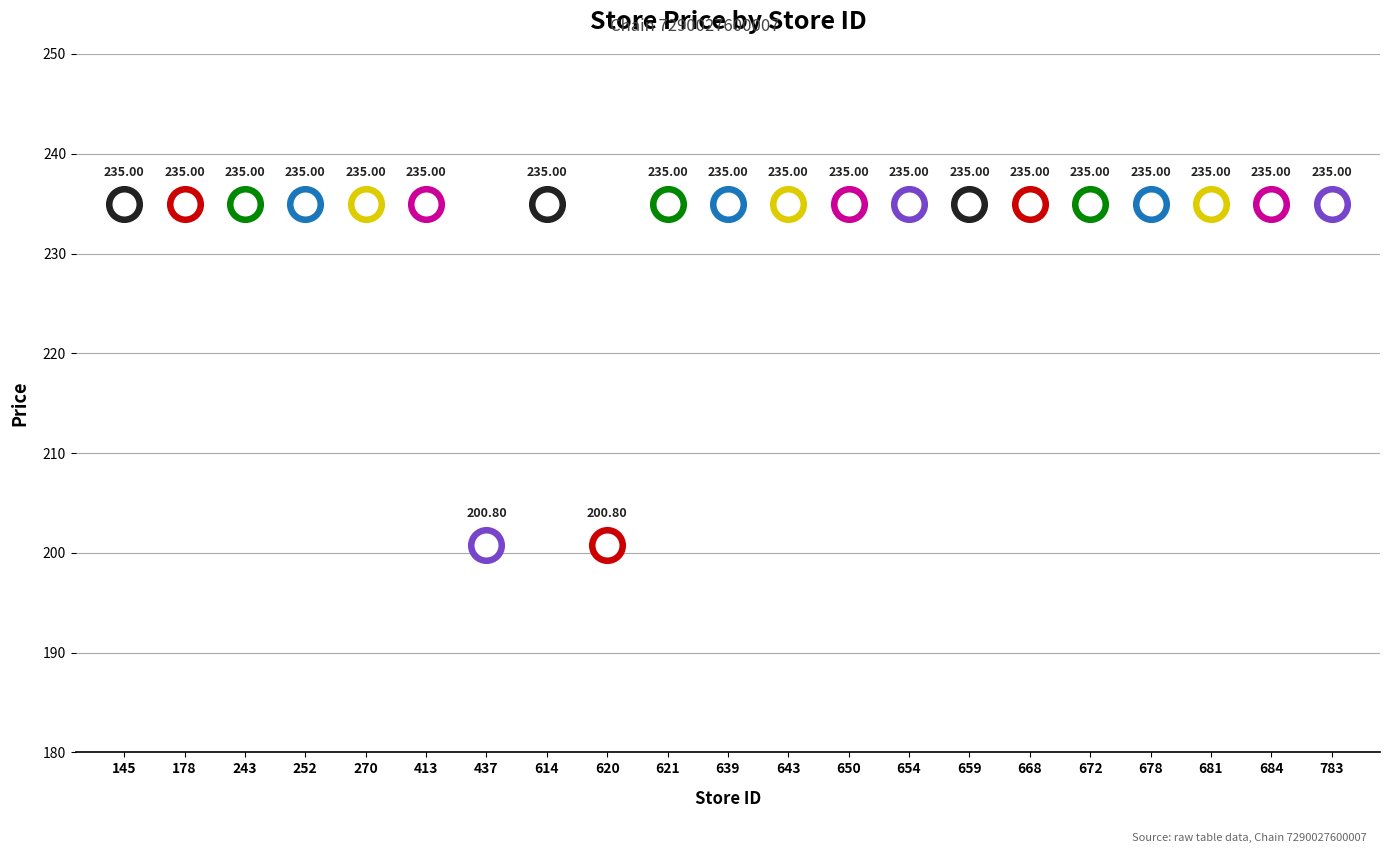

Between 684 and 620, which is larger?

684